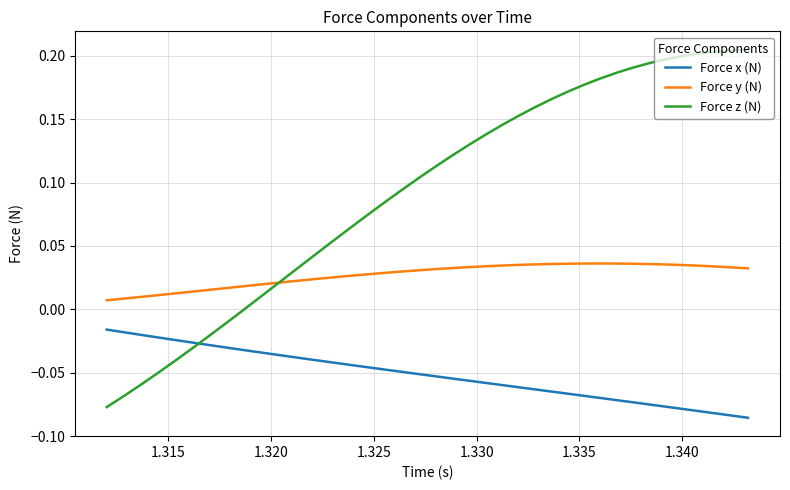

Which series has the largest total across all categories?

Force z (N)